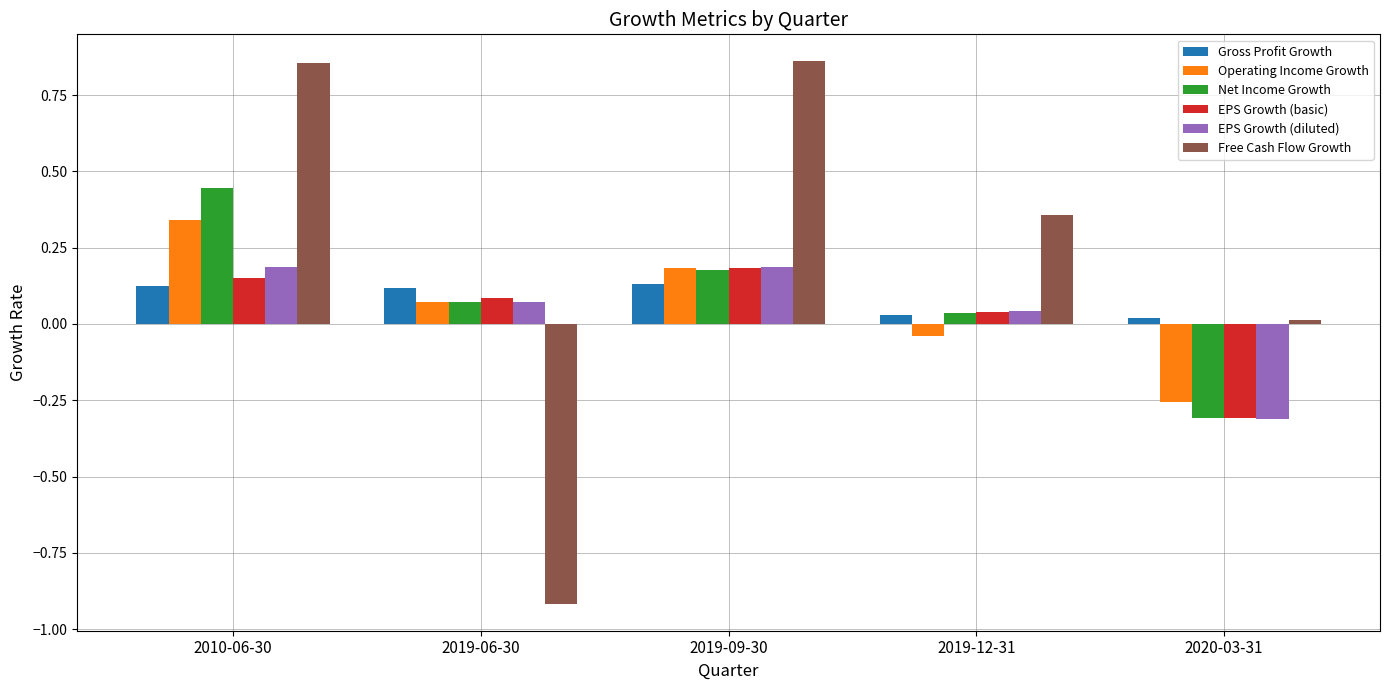

What is the approximate value of Free Cash Flow Growth at 2019-06-30?

-0.9